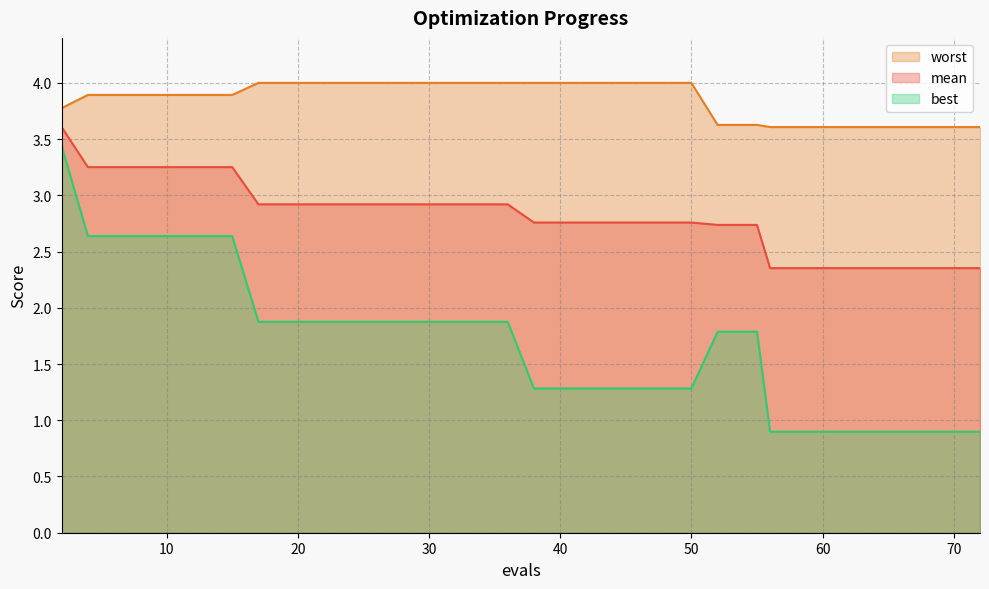

What is the value of the mean point at the 38th from the left?

2.4